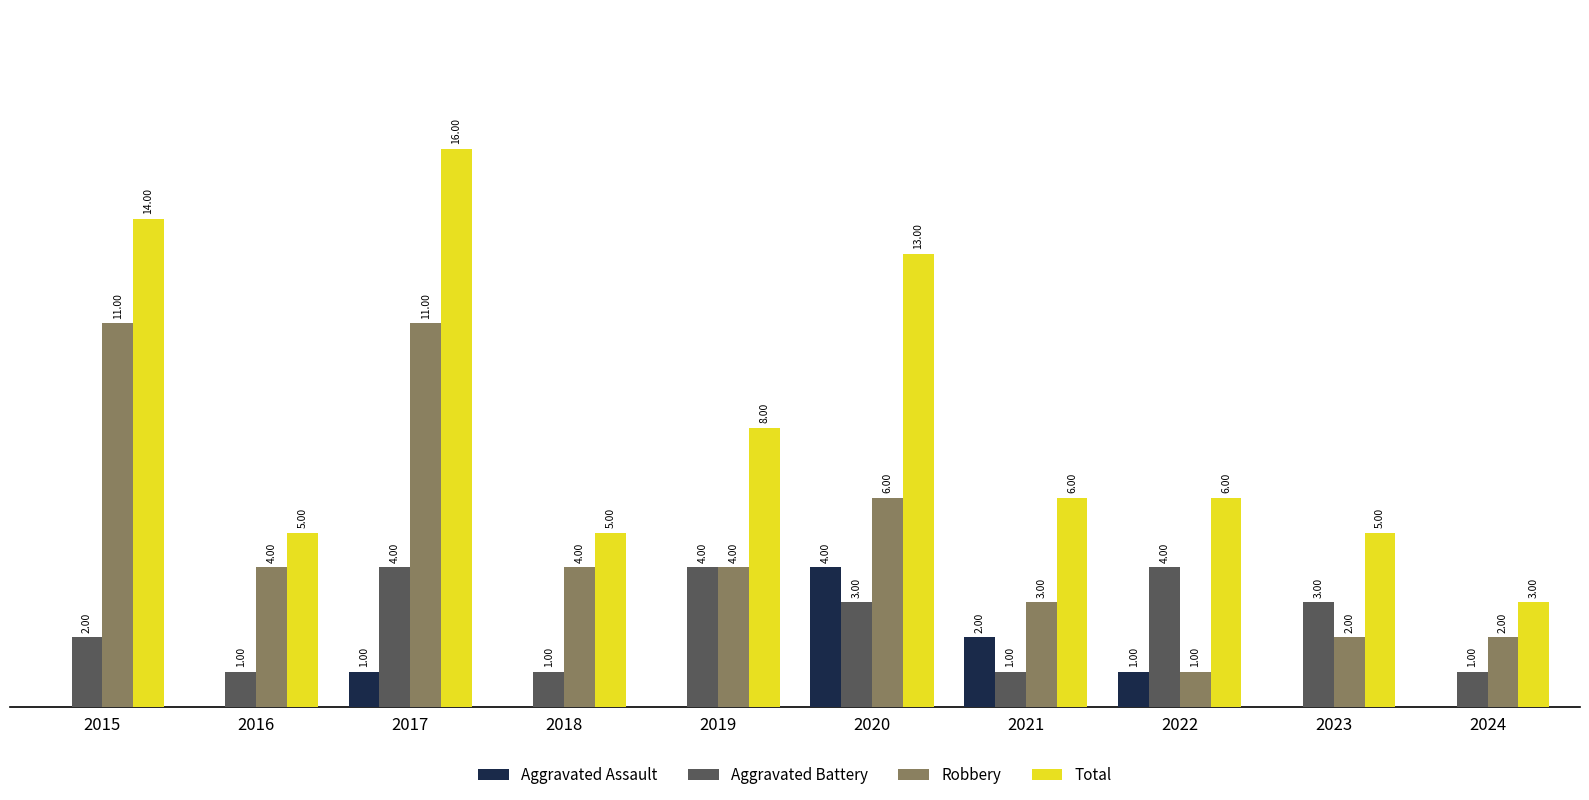

Is the value of Total at 2015 greater than the value of Aggravated Assault at 2020?

Yes